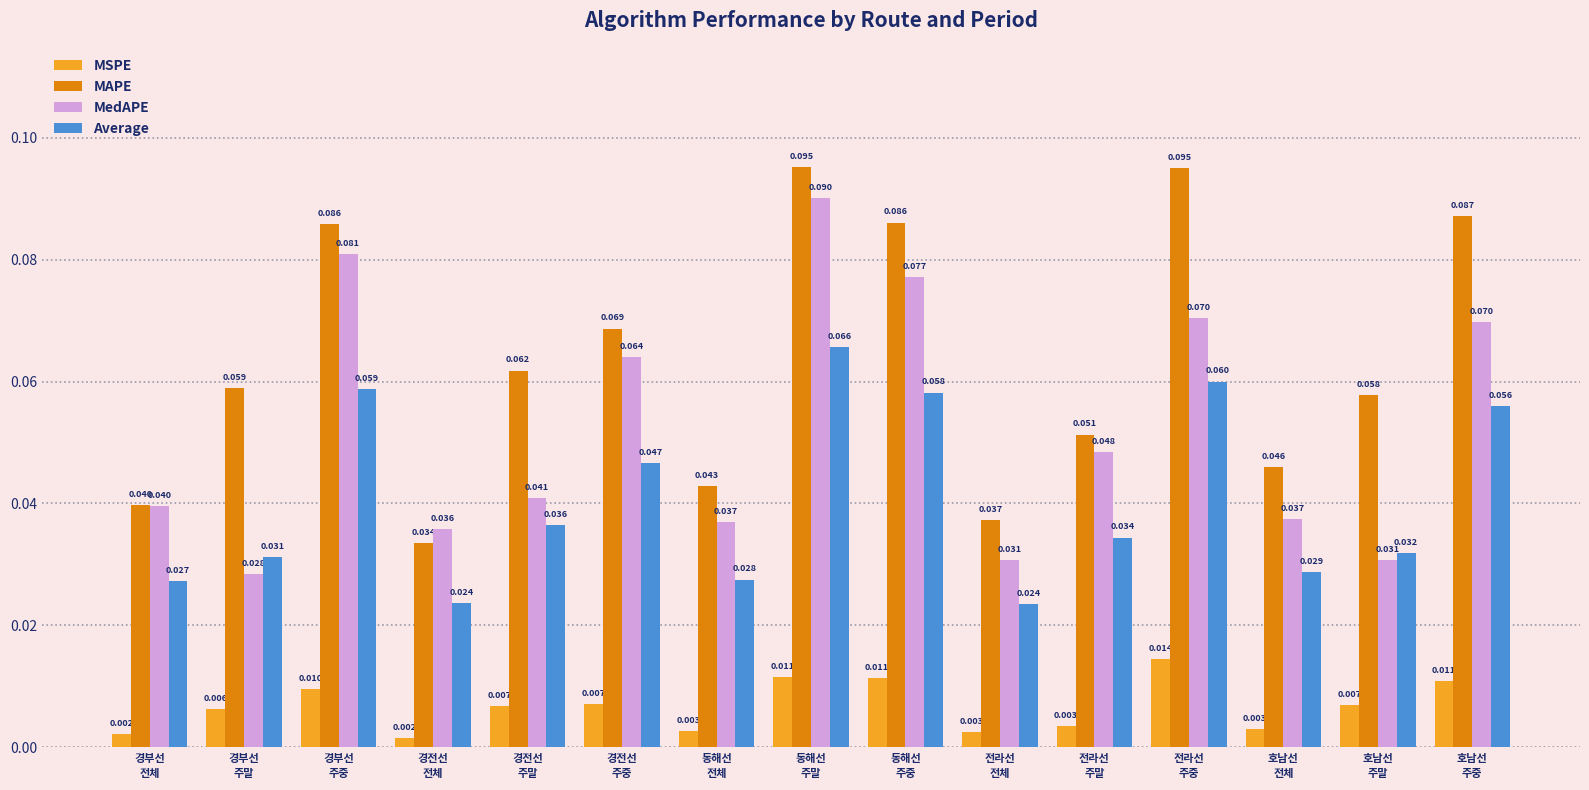

Rank the series by their maximum value, from lowest to highest.

MSPE, Average, MedAPE, MAPE